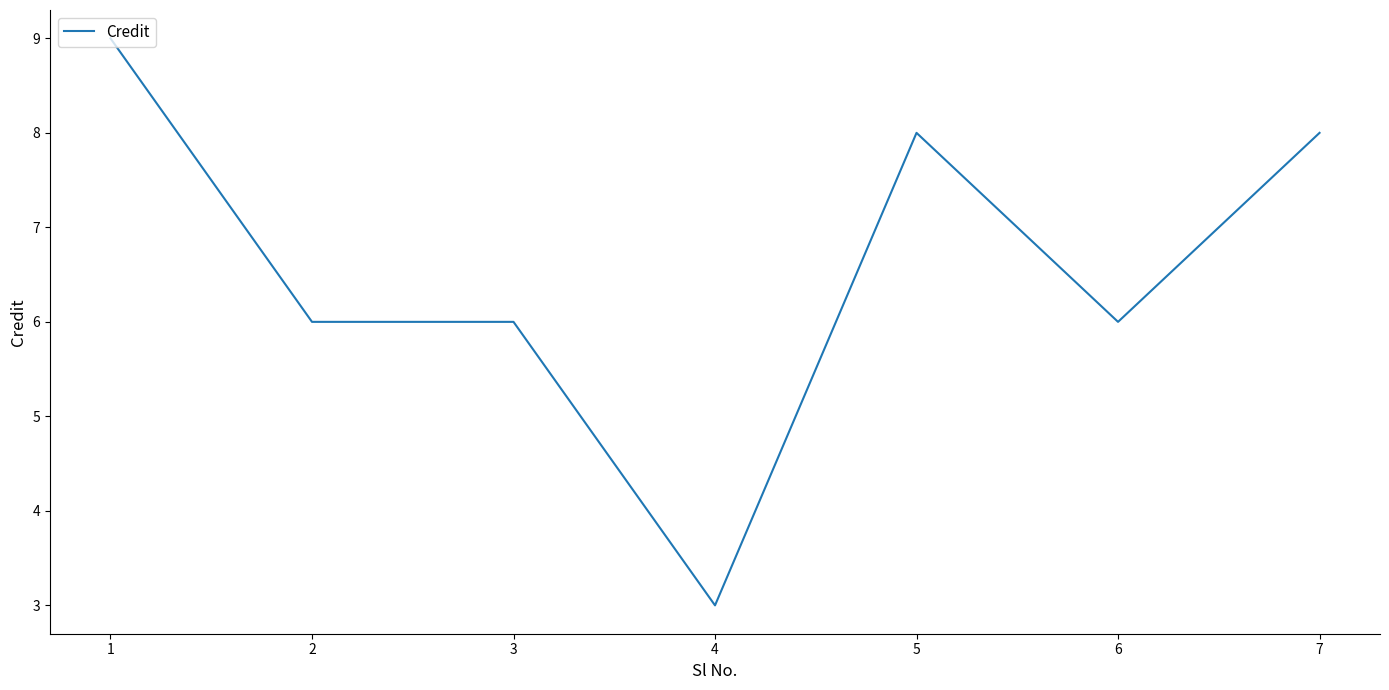

Count the values in the range 6 to 8.

5